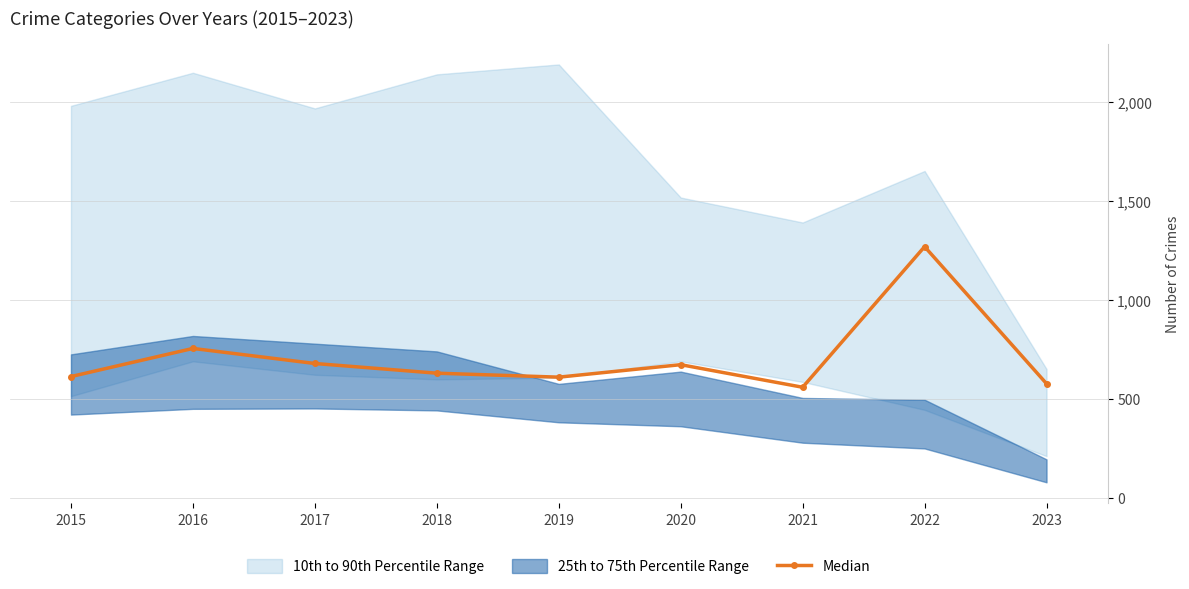

What is the value of the 7th point from the left?

560